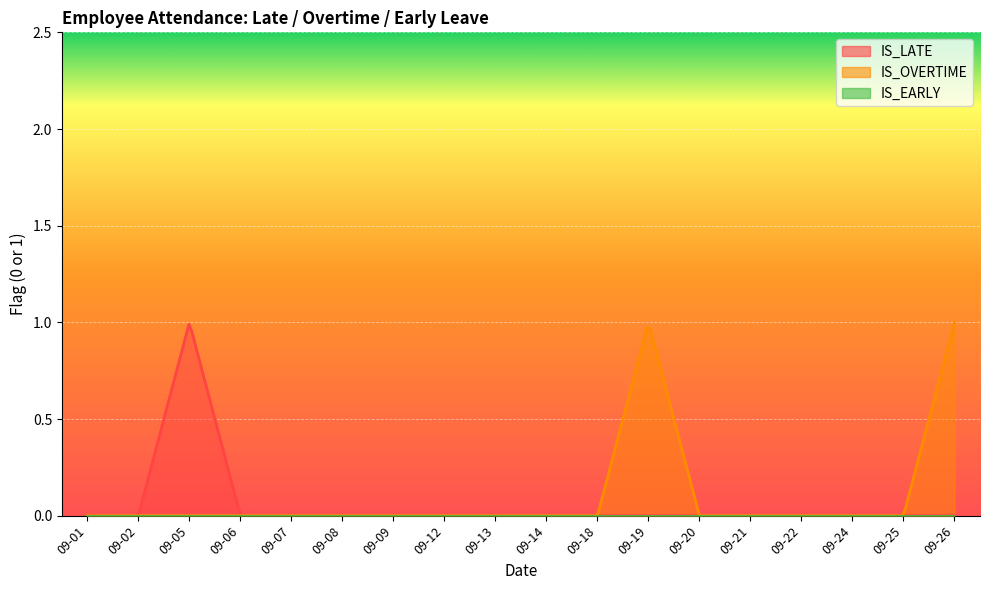

Which category has the highest value in the IS_OVERTIME series?

09-19